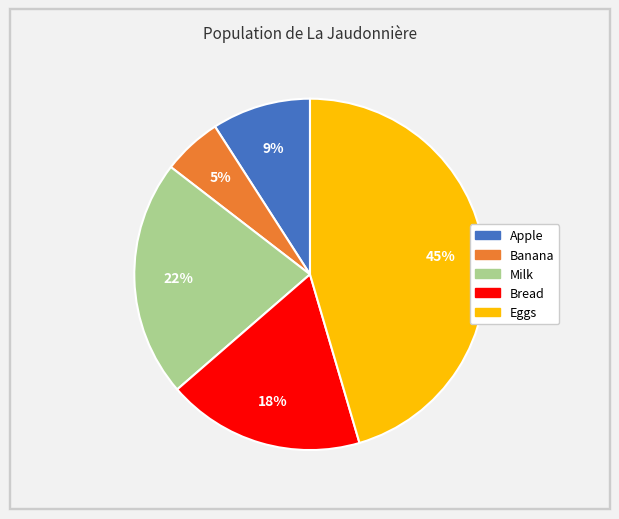

Which category has the biggest portion of the pie?

Eggs